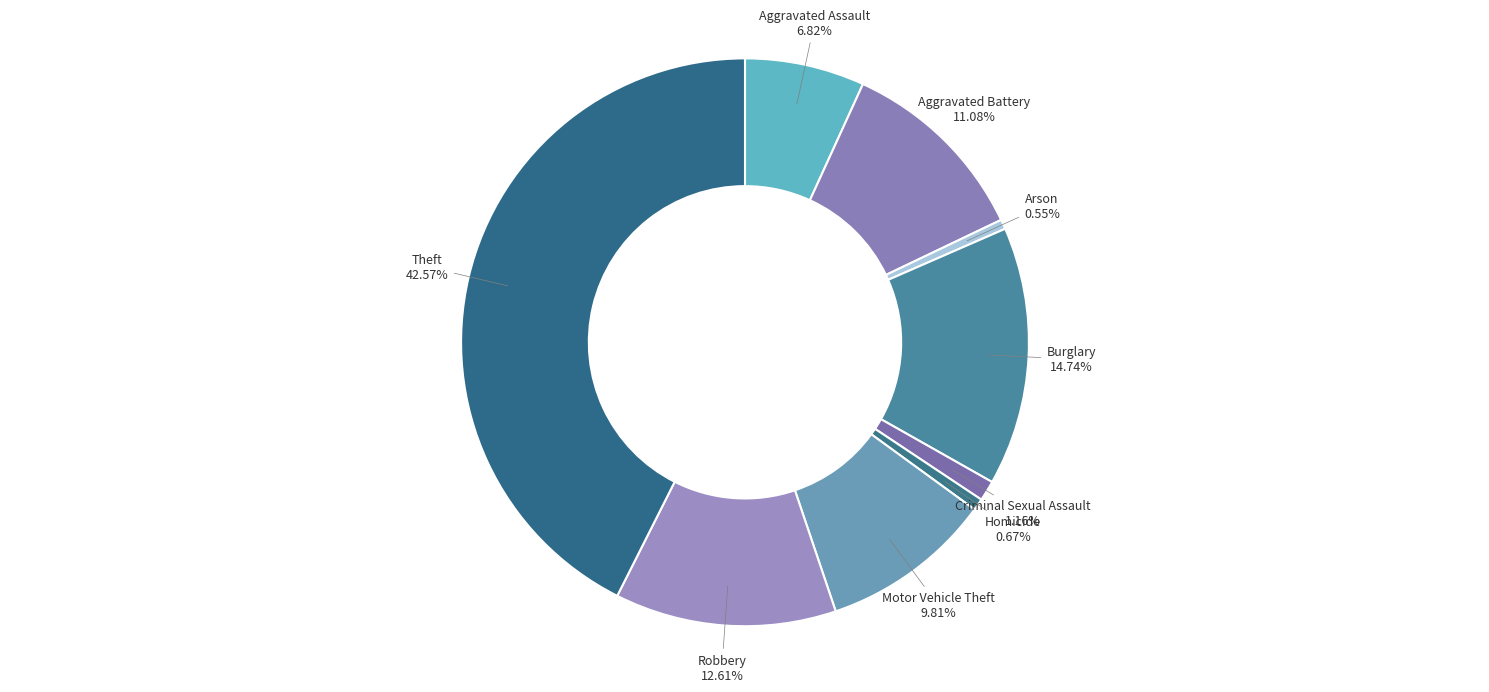

How much of the chart is everything except Criminal Sexual Assault?

98.8%